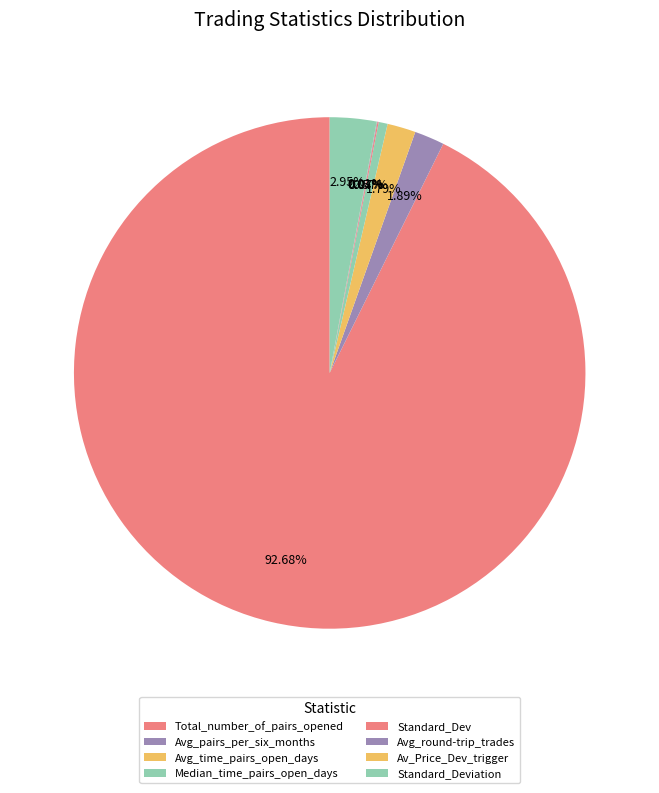

How many segments does this pie chart have?

8